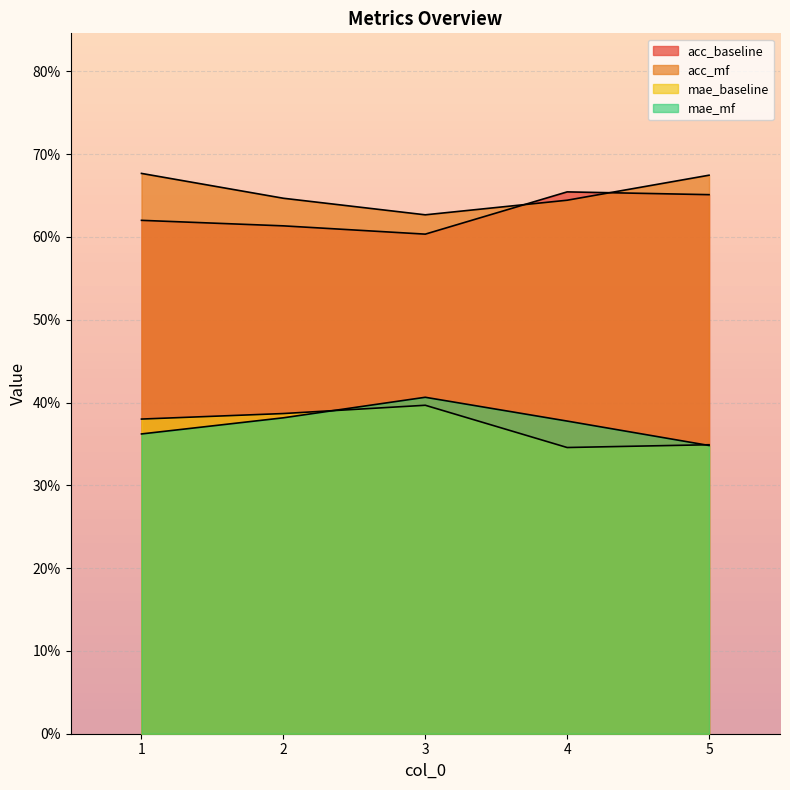

What is the value of the mae_baseline point at the 5th from the left?

0.3